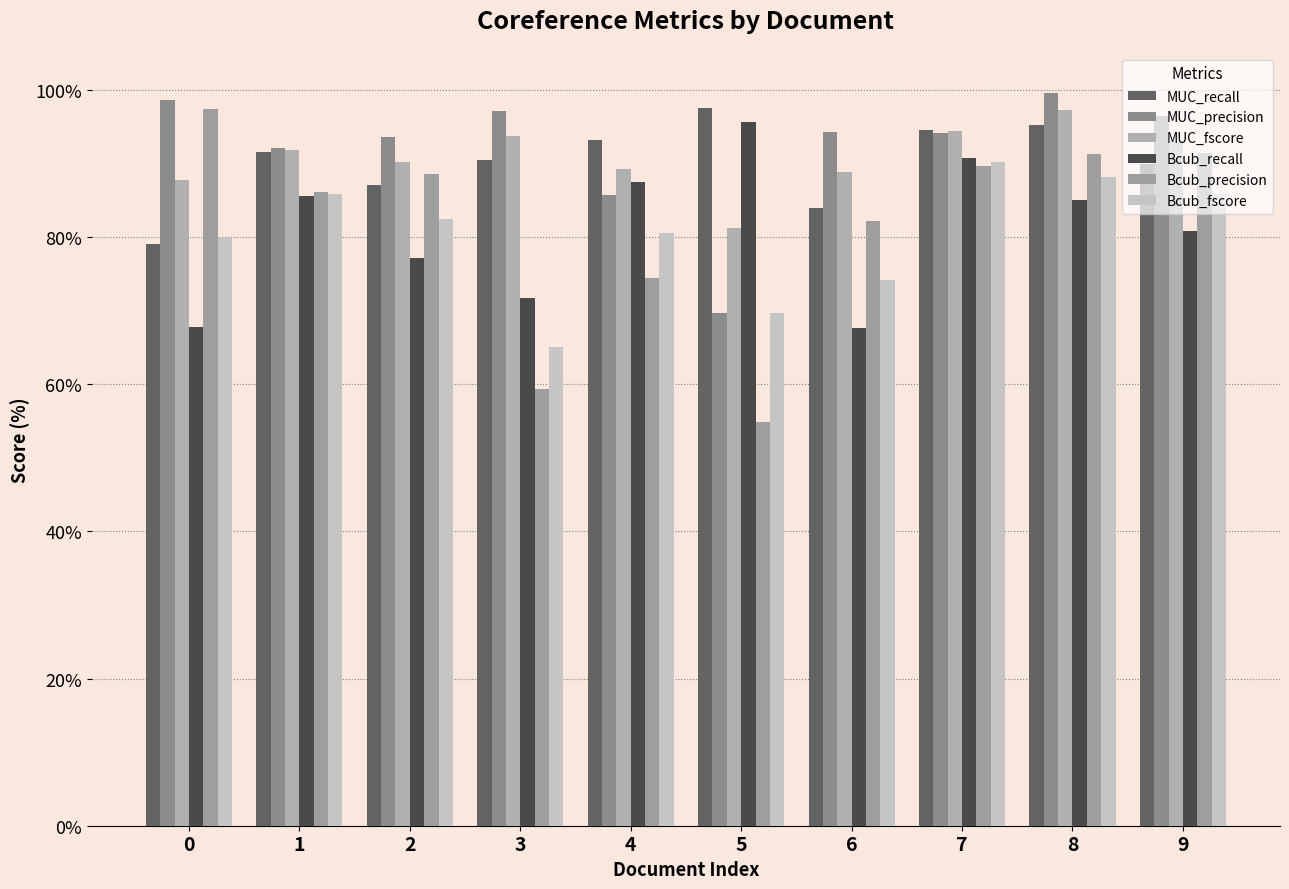

Which has a higher value, 6 or 1?

1